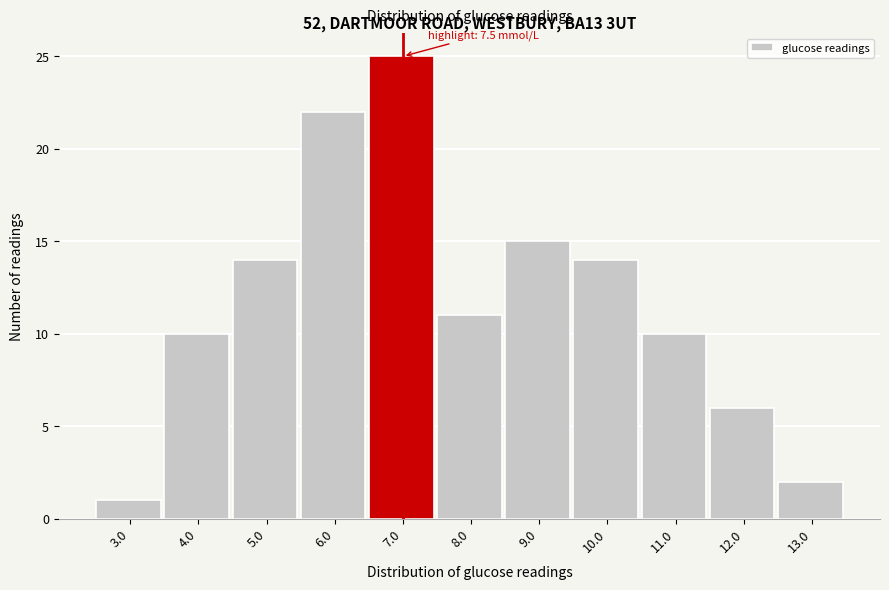

Reading right to left, list all the values displayed in this chart.

13.0=2	12.0=6	11.0=10	10.0=14	9.0=15	8.0=11	7.0=25	6.0=22	5.0=14	4.0=10	3.0=1